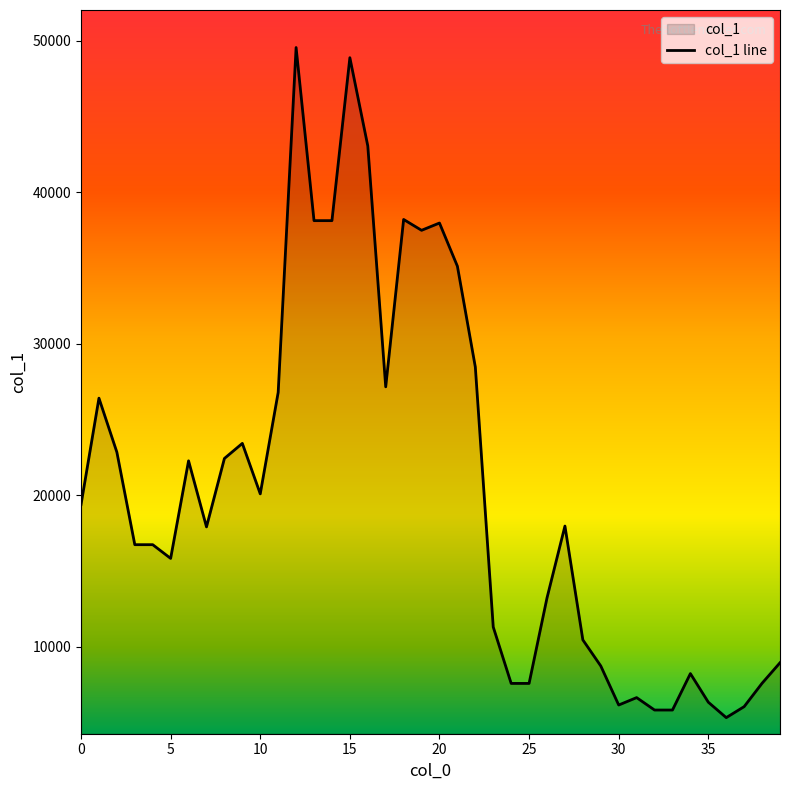

How many data points are less than 17961?

20